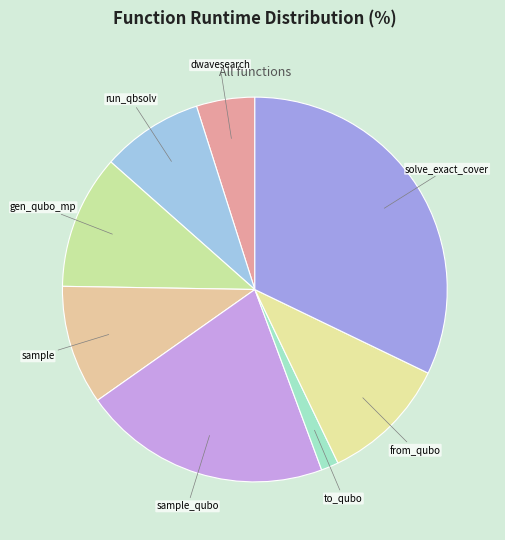

Which category has the smallest portion of the pie?

to_qubo